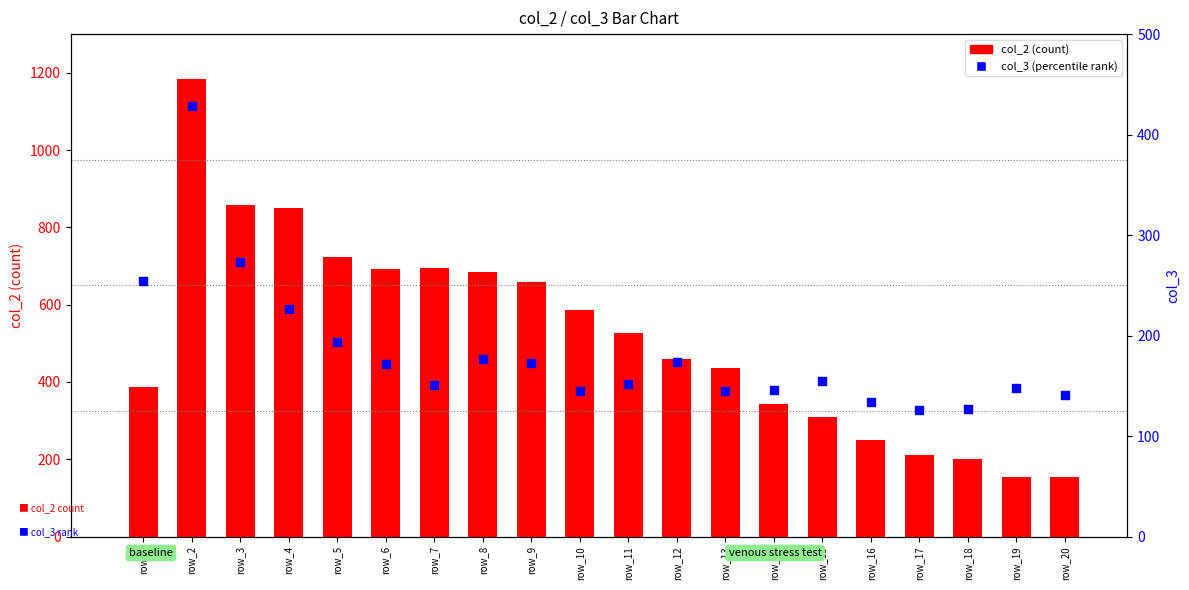

At how many categories does at least one series exceed 846?

3